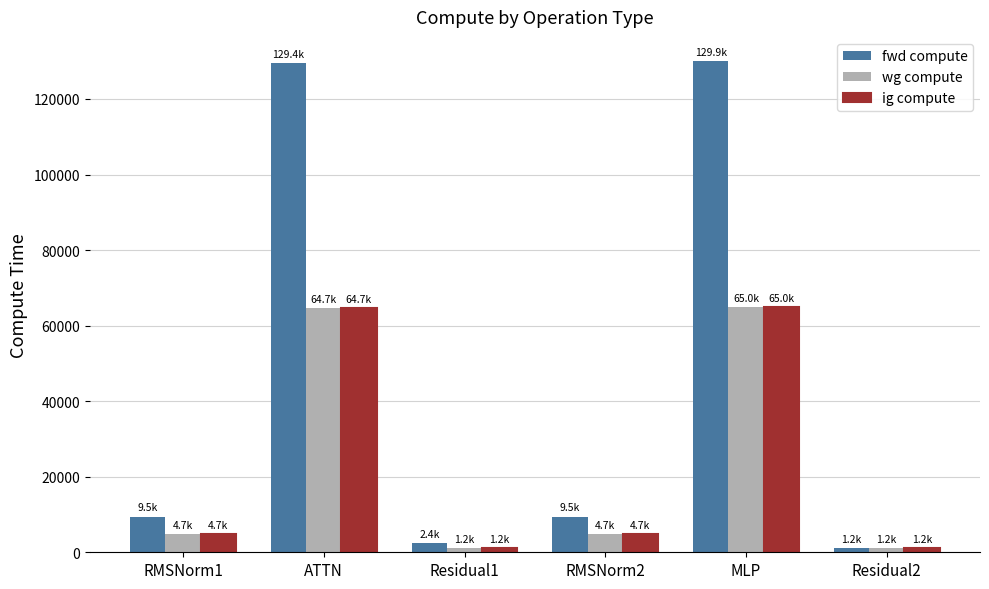

What is the spread (max minus min) of values at MLP?

64965.2